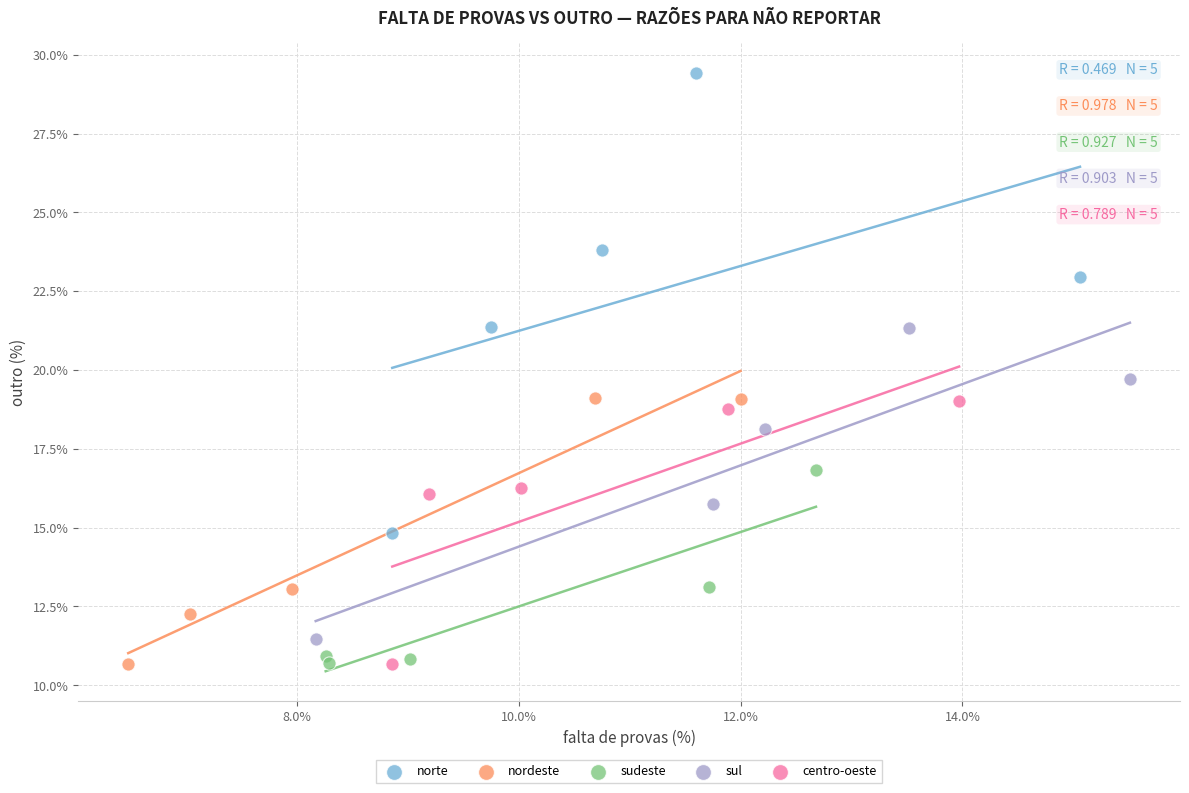

Which series has the largest Y range (max minus min)?

norte